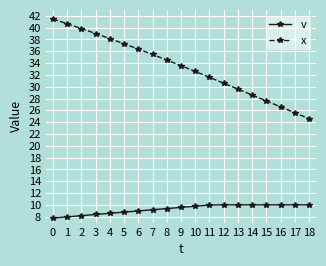

Is the value of x at 17 greater than the value of v at 6?

Yes